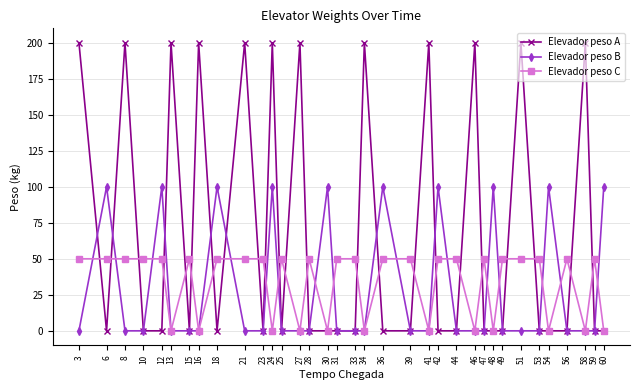

True or false: Elevador peso B has a value of 100 at 6.

True